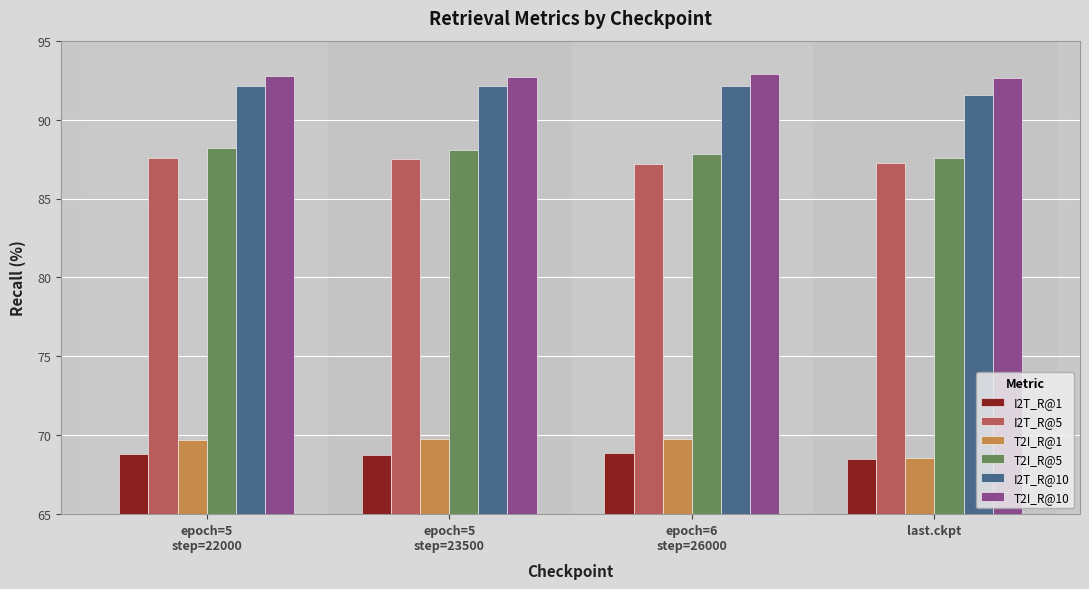

What is the smallest value displayed?

68.5